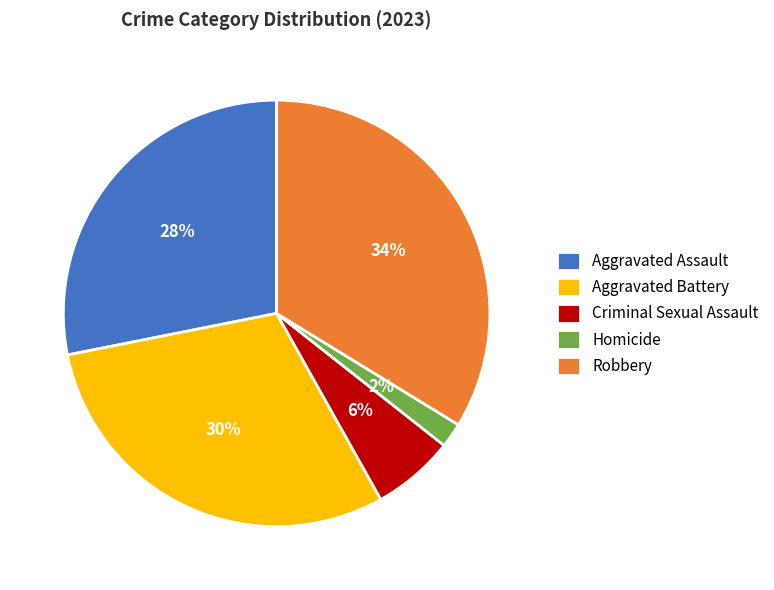

Rank the categories by value from lowest to highest.

Homicide, Criminal Sexual Assault, Aggravated Assault, Aggravated Battery, Robbery